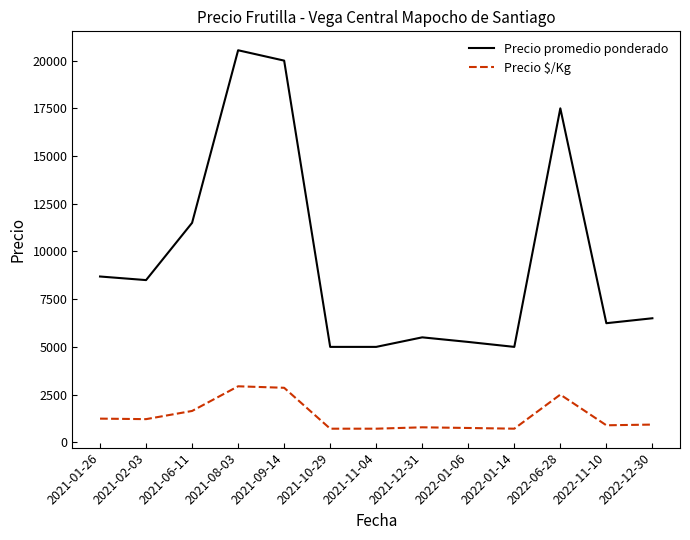

At which label is Precio promedio ponderado closest to 12771?

2021-06-11